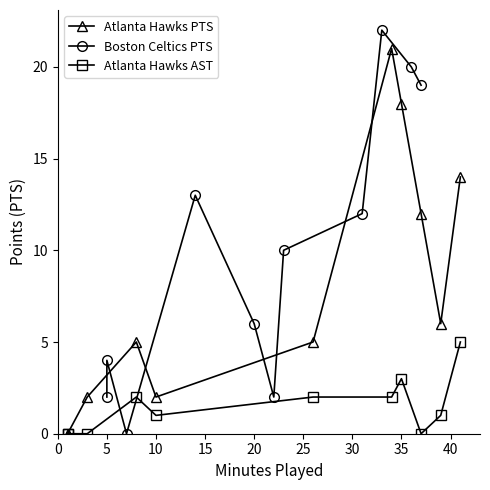

How many interior local valleys does the Atlanta Hawks PTS series have?

2